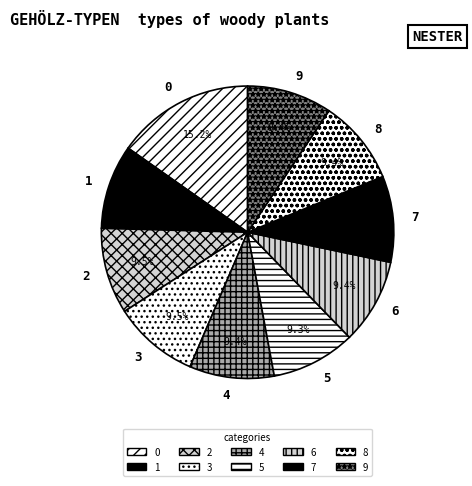

Does 5 account for over 50% of the chart?

No